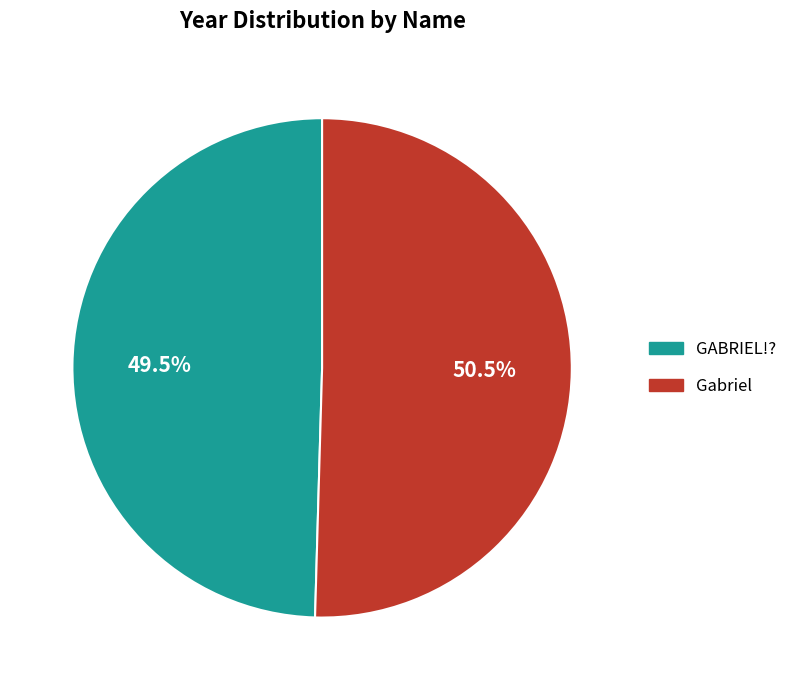

What portion of the pie excludes Gabriel?

49.5%